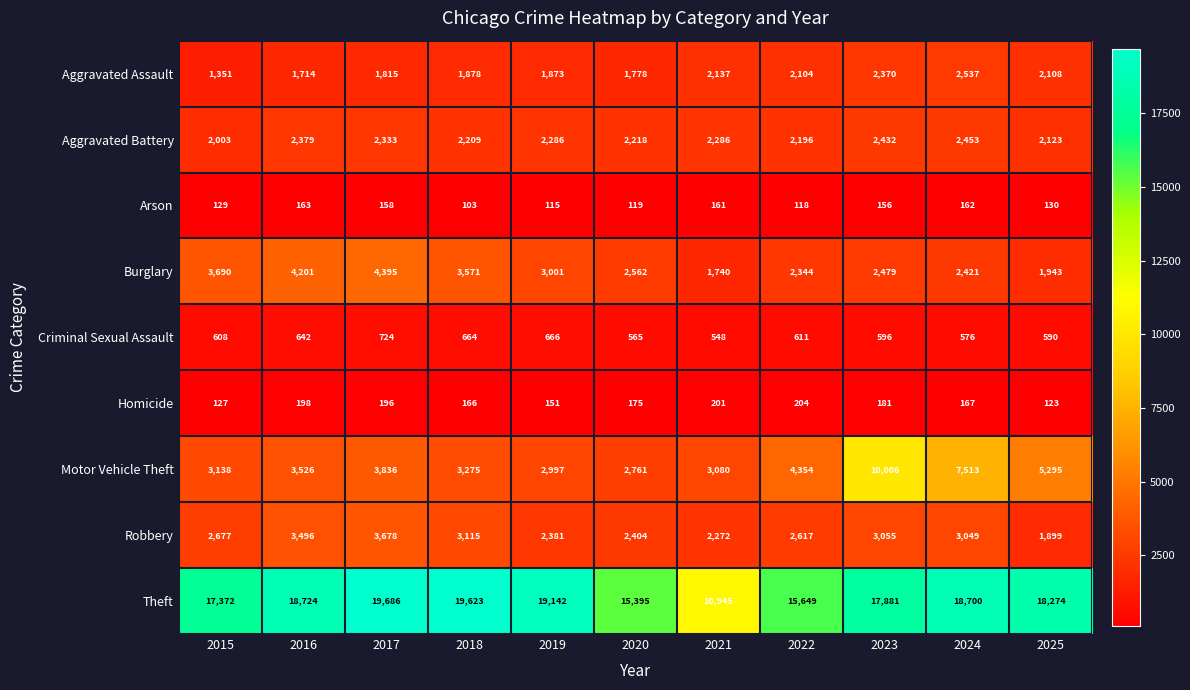

What is the approximate value of Motor Vehicle Theft at 2025?

5295